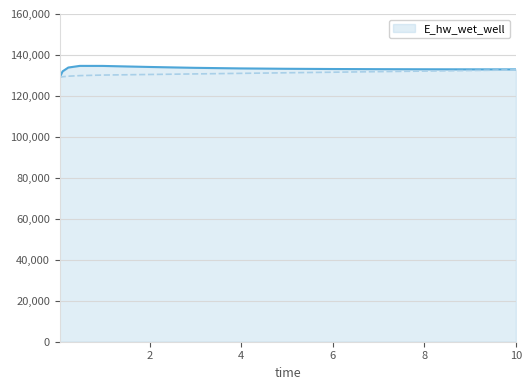

Which label corresponds to the smallest value in the chart?

0.03125